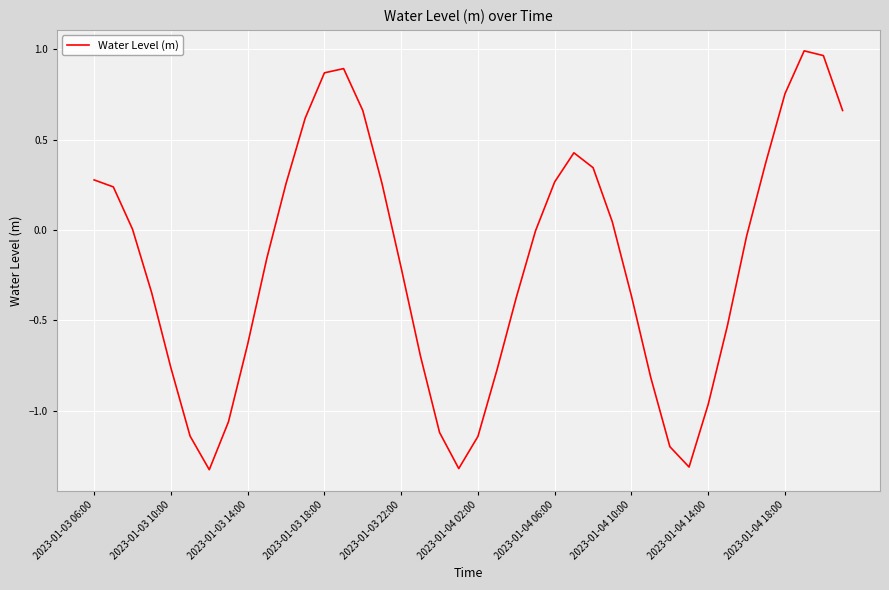

What is the difference between the maximum and minimum values?

2.3